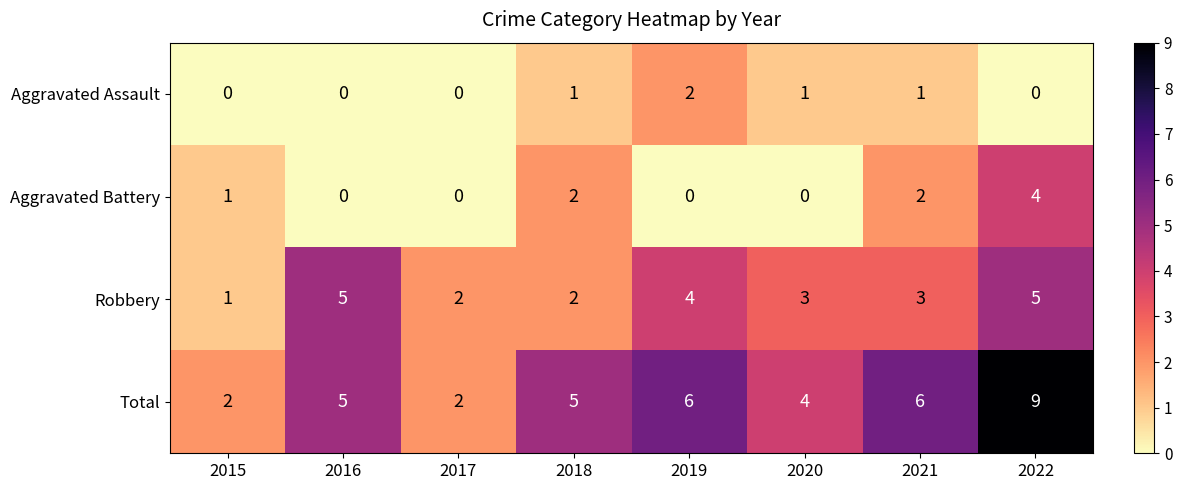

At which category is the sum across all series the highest?

2022